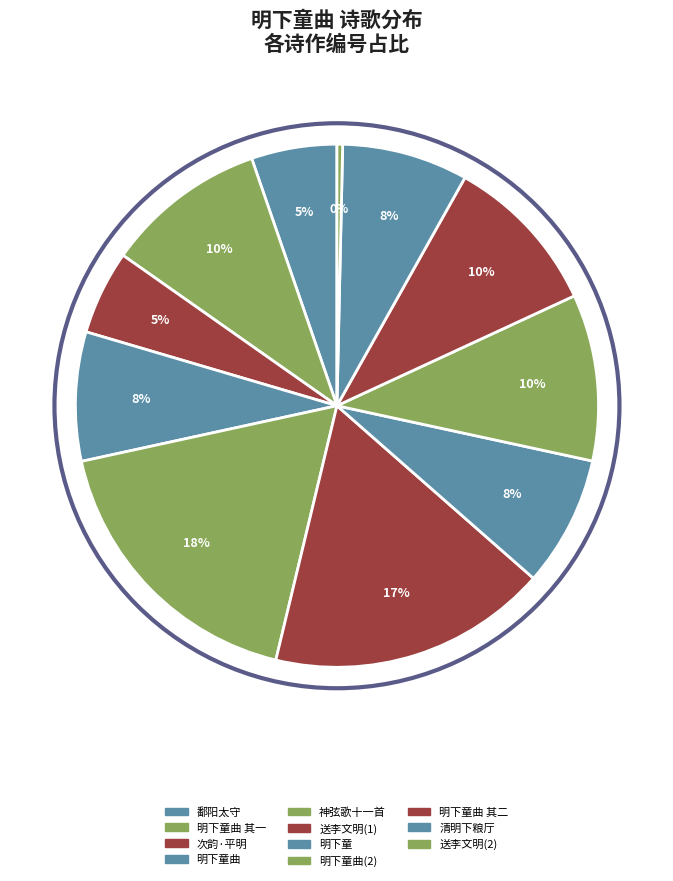

How many slices are in this pie chart?

11